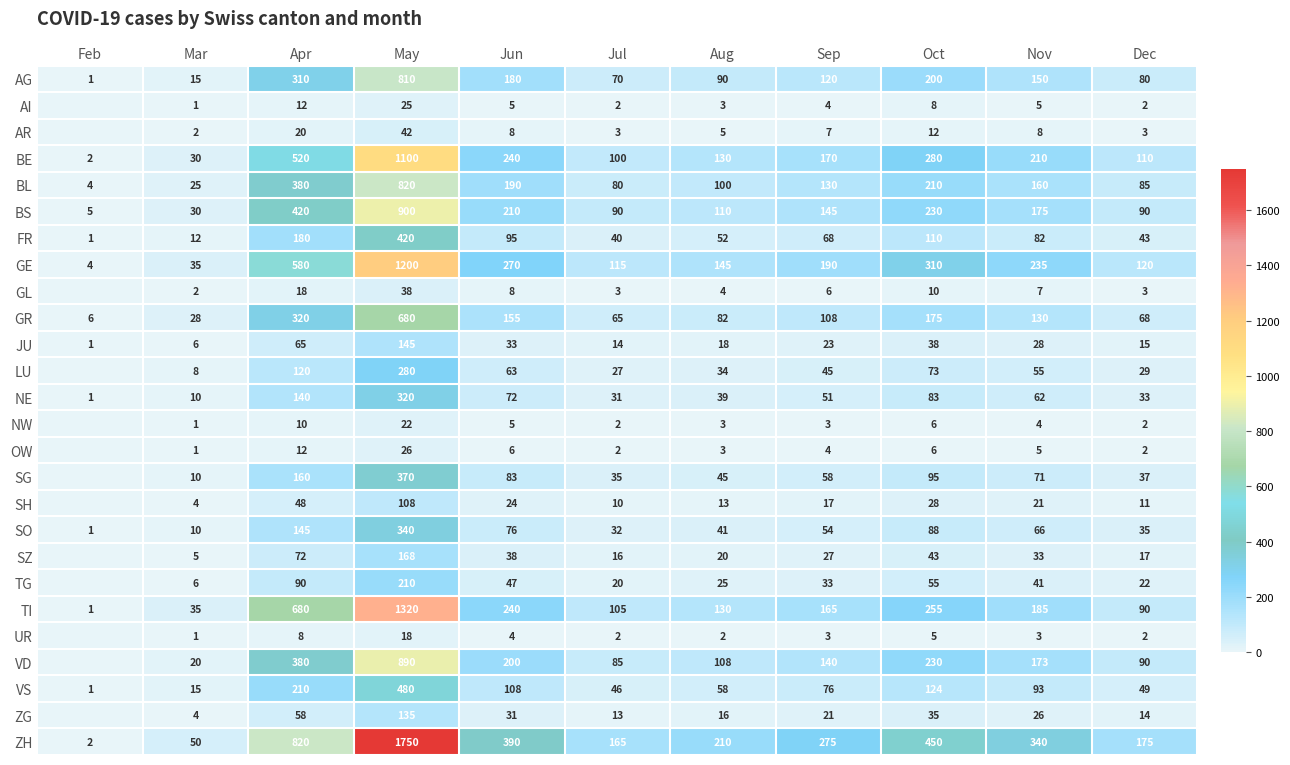

What is the average value of the JU series?

35